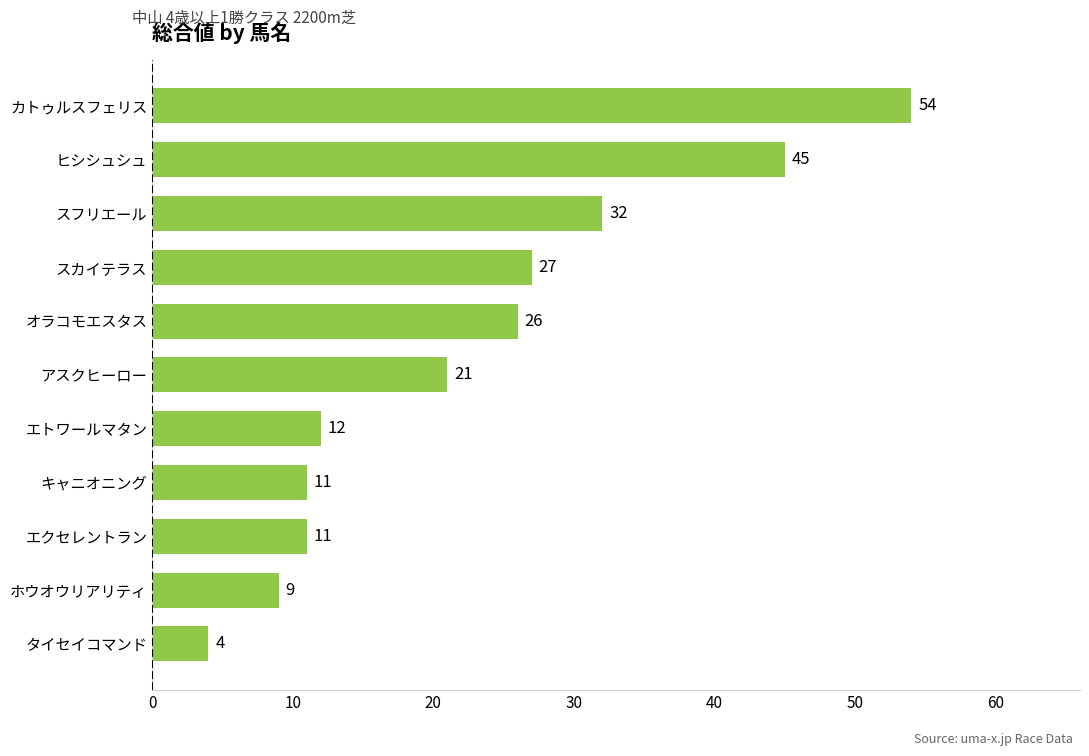

What is the average value?

23